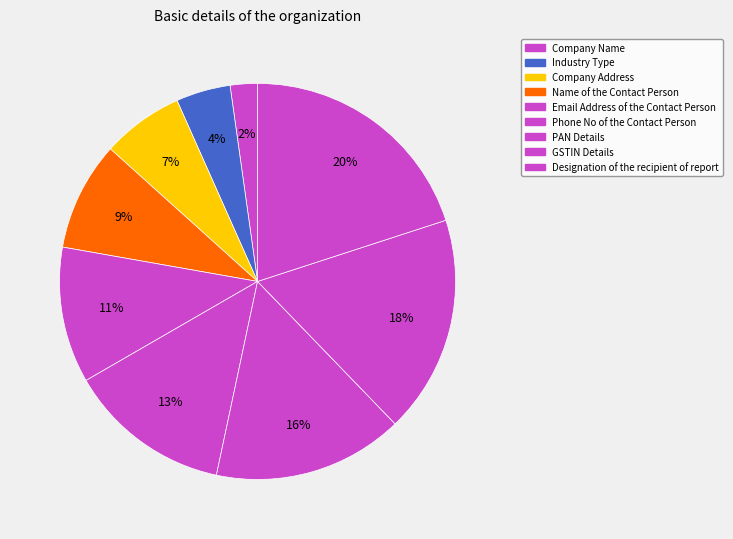

Between Name of the Contact Person and GSTIN Details, which is larger?

GSTIN Details